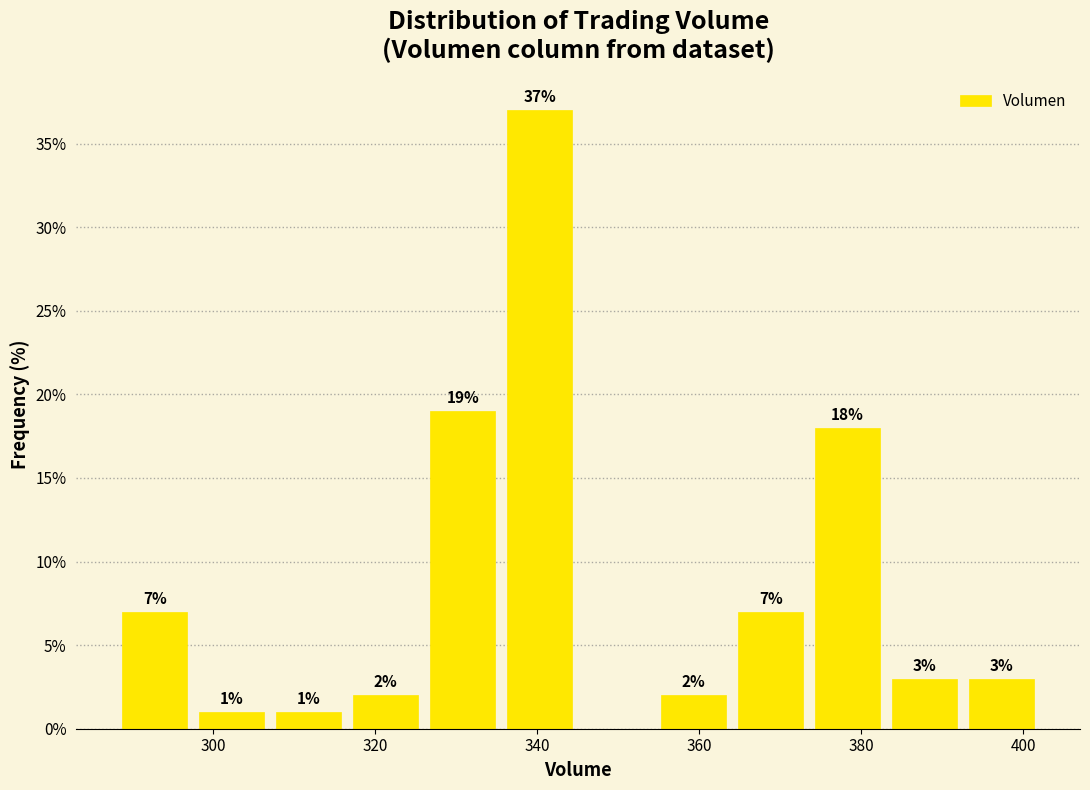

Over which range of the x-axis is the bar tallest?

336 to 346